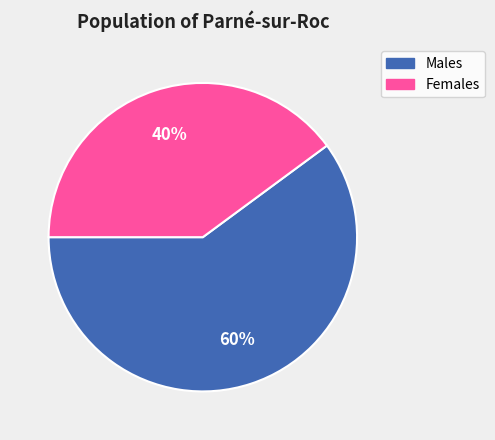

Is it true that Females is 40% of the pie?

True